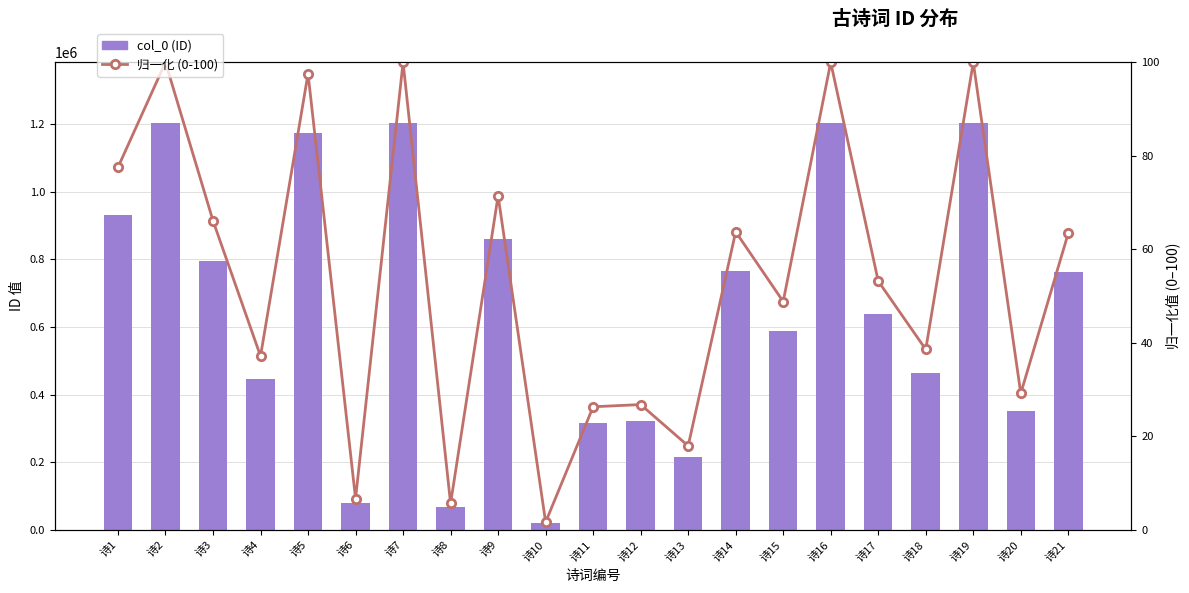

Which series has the largest total across all categories?

col_0 (ID)